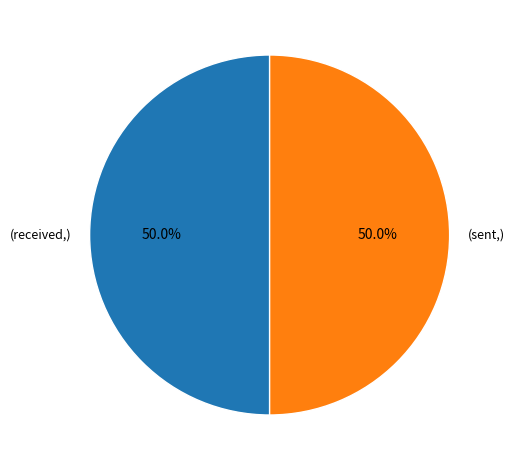

How many slices are in this pie chart?

2